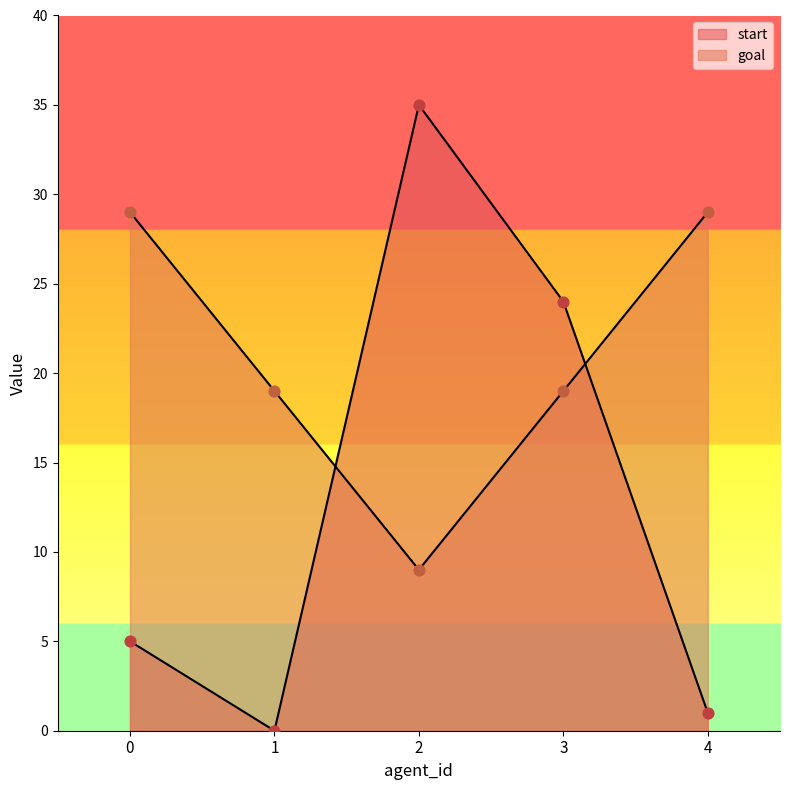

What is the total value across all series at 4?

30